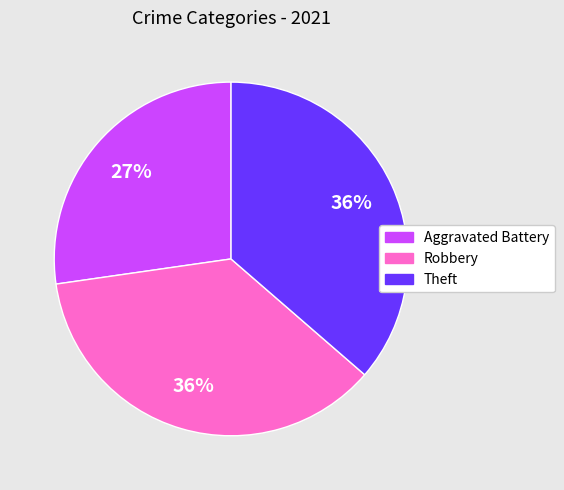

To the nearest percent, what is the difference between the largest and smallest slice percentages?

9%